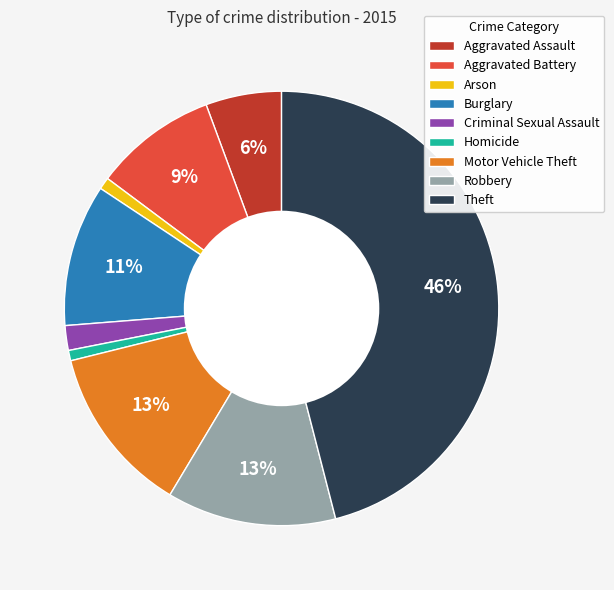

Does any single category account for the majority?

No